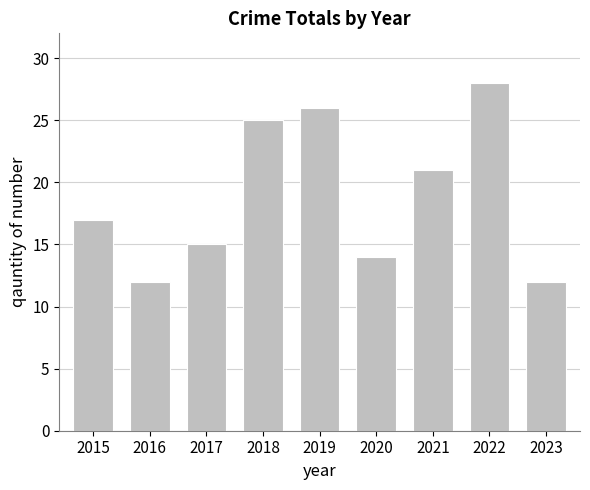

Does the chart contain stacked bars?

No